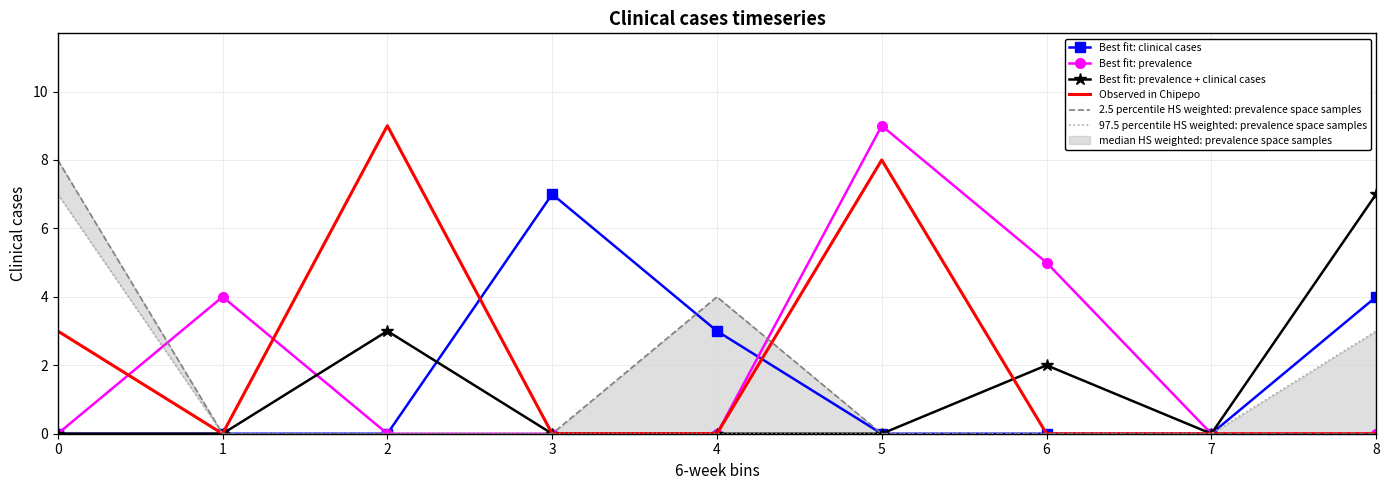

Rank the series by their maximum value, from lowest to highest.

Best fit: clinical cases, Best fit: prevalence + clinical cases, 97.5 percentile HS weighted: prevalence space samples, 2.5 percentile HS weighted: prevalence space samples, Best fit: prevalence, Observed in Chipepo